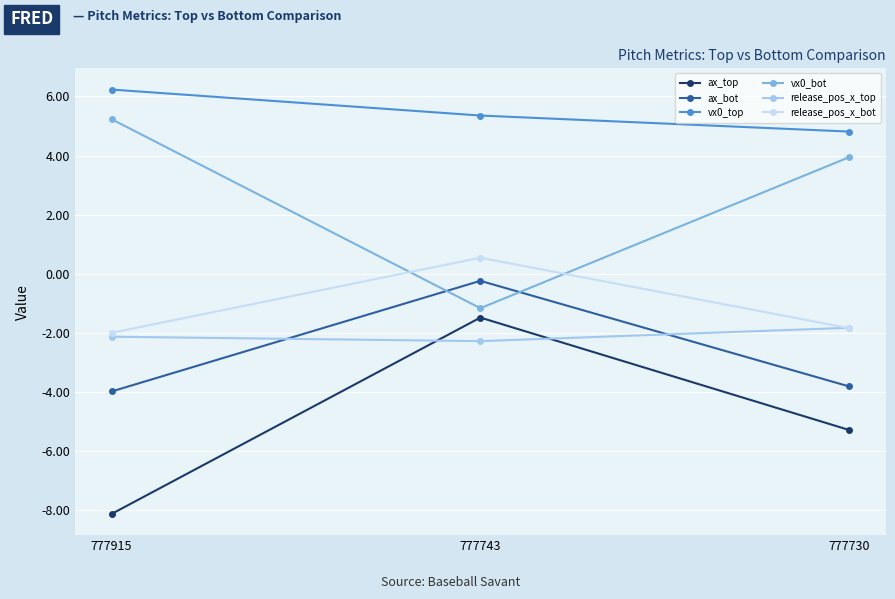

Which category has the lowest value across all series?

777915